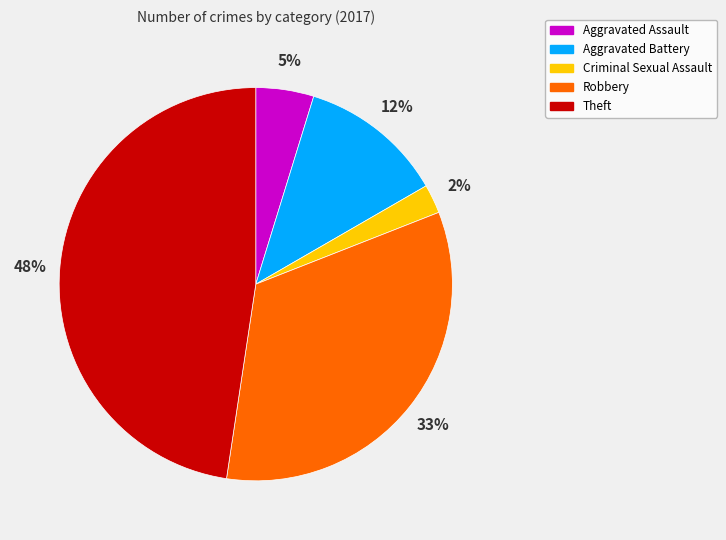

What is the largest slice in the pie chart?

Theft